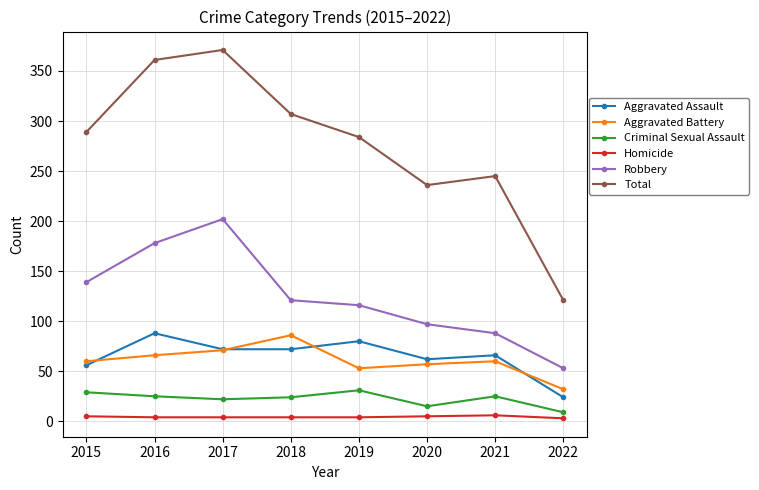

At which category is the sum across all series the highest?

2017